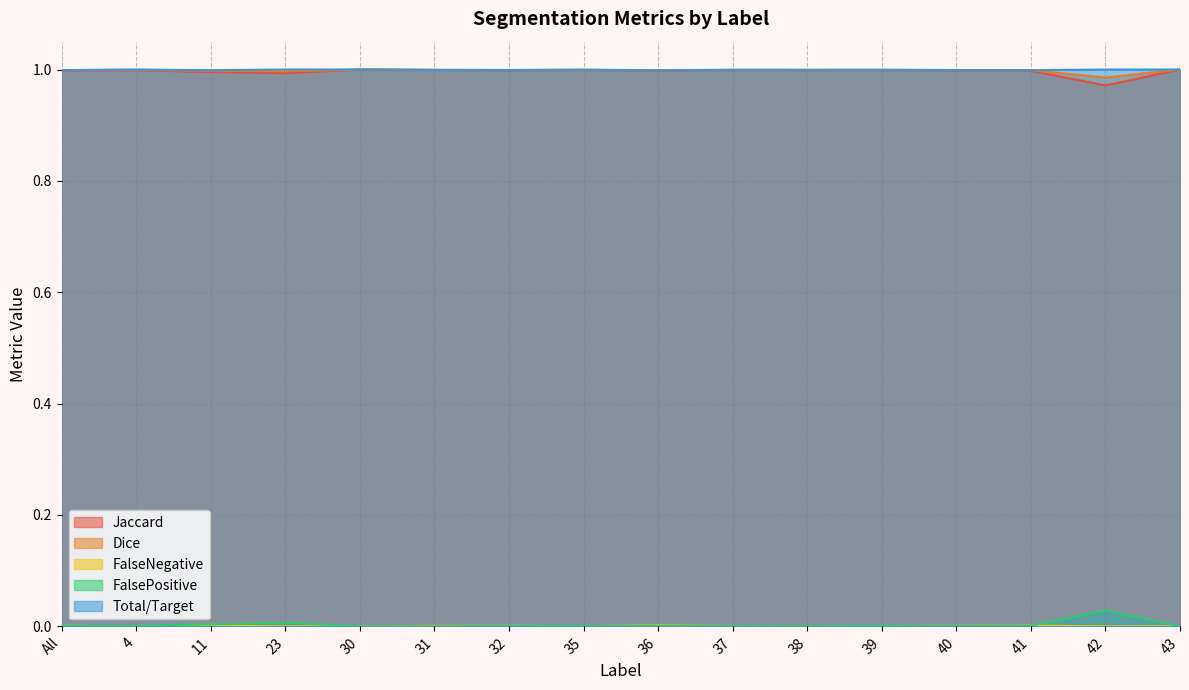

The FalseNegative series shows 0.0 at 32. True or false?

True